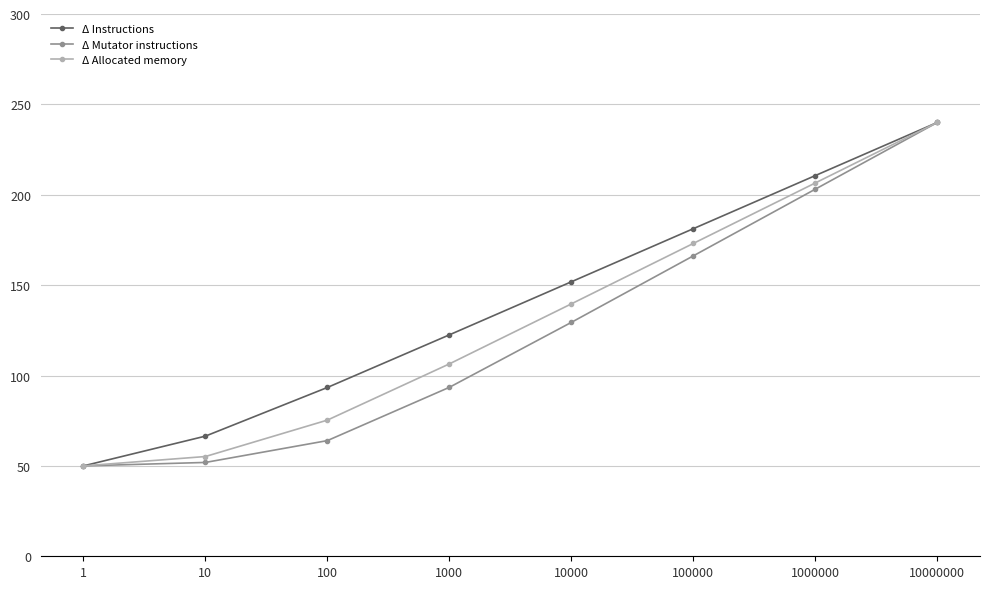

How many data points in Δ Allocated memory are less than 139?

4